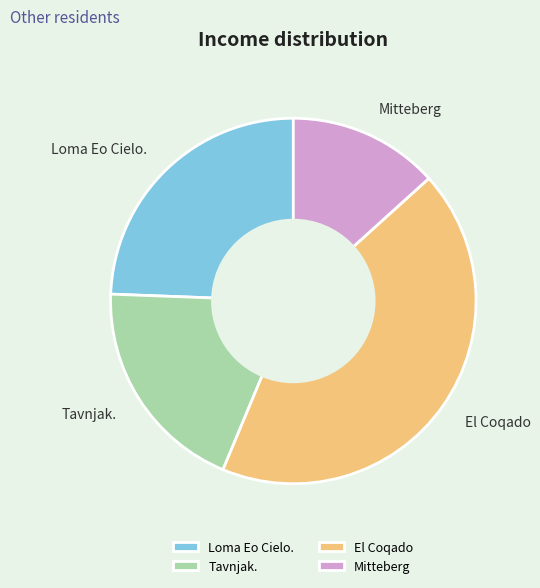

What is the ratio of the value at Loma Eo Cielo. to the value at Tavnjak.?

1.3